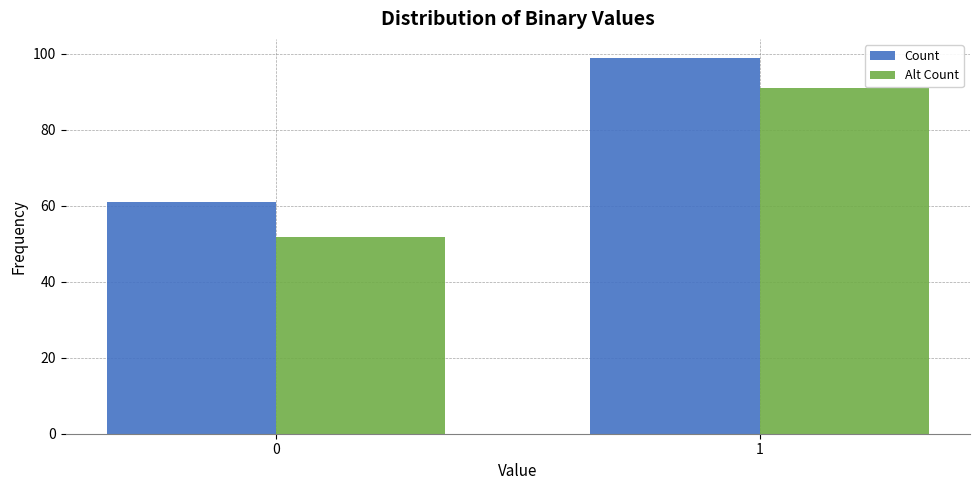

Reading left to right, what are all the values shown in this chart?

Count: 0=61.0	1=99.0
Alt Count: 0=51.9	1=91.1